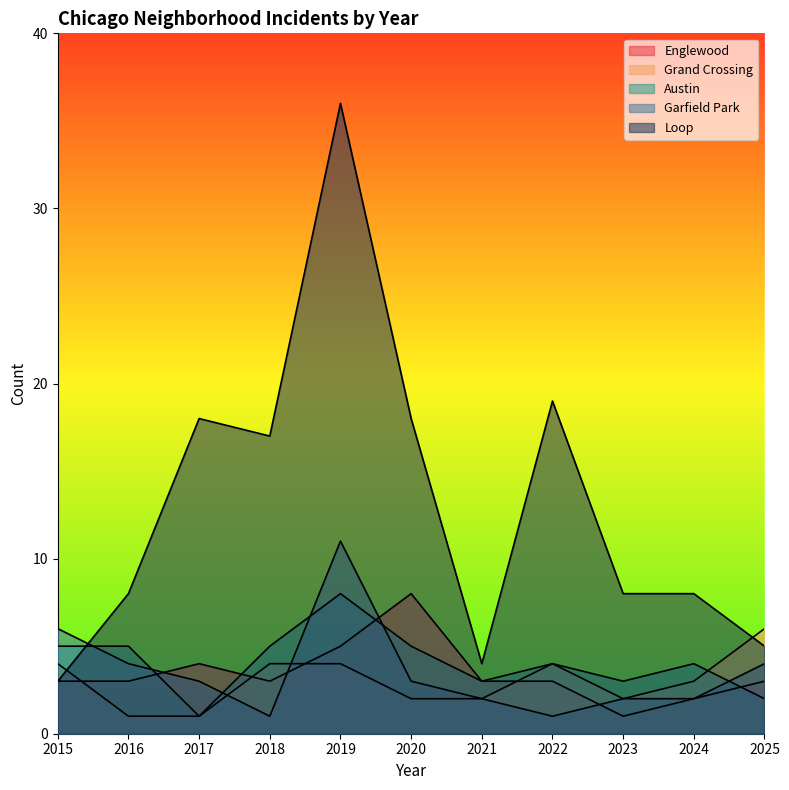

How many times do Austin and Garfield Park cross each other?

6